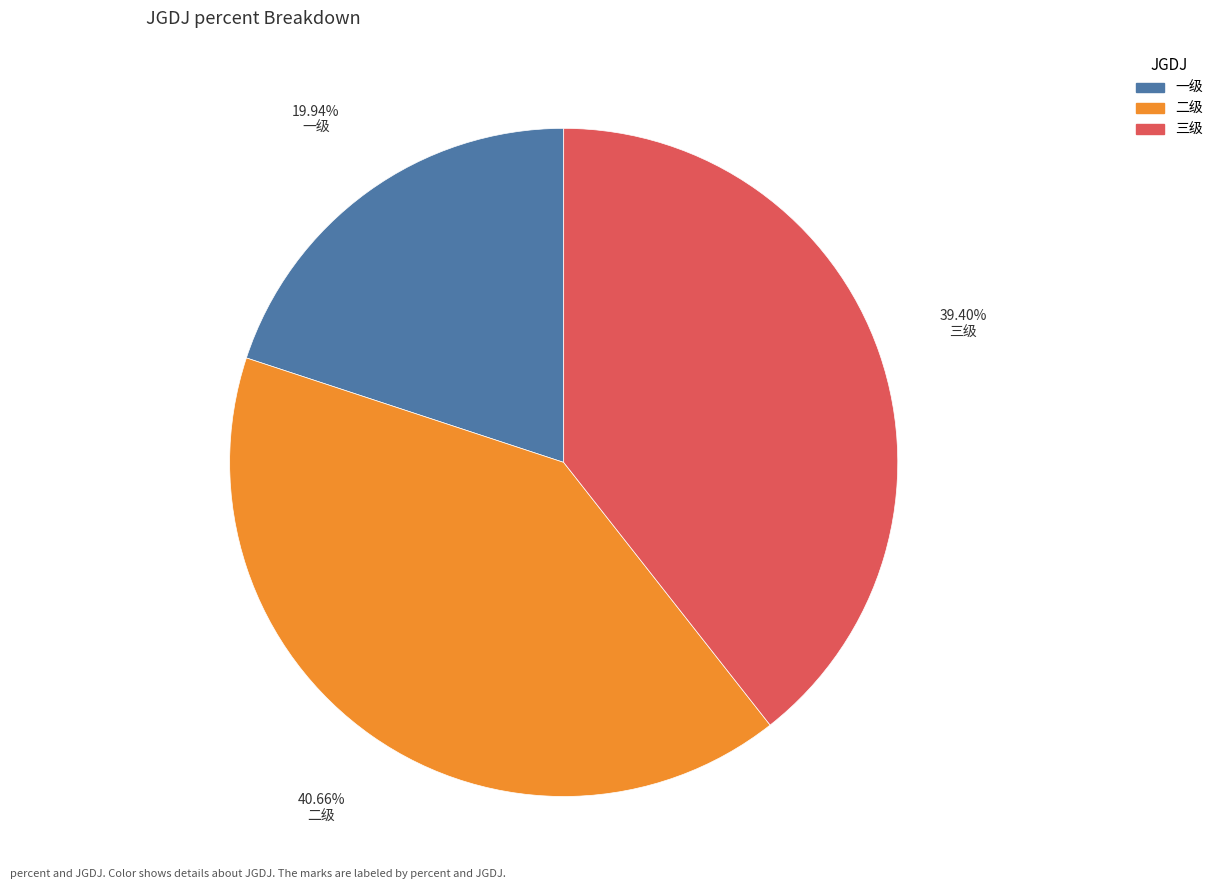

Which slice is the largest?

二级